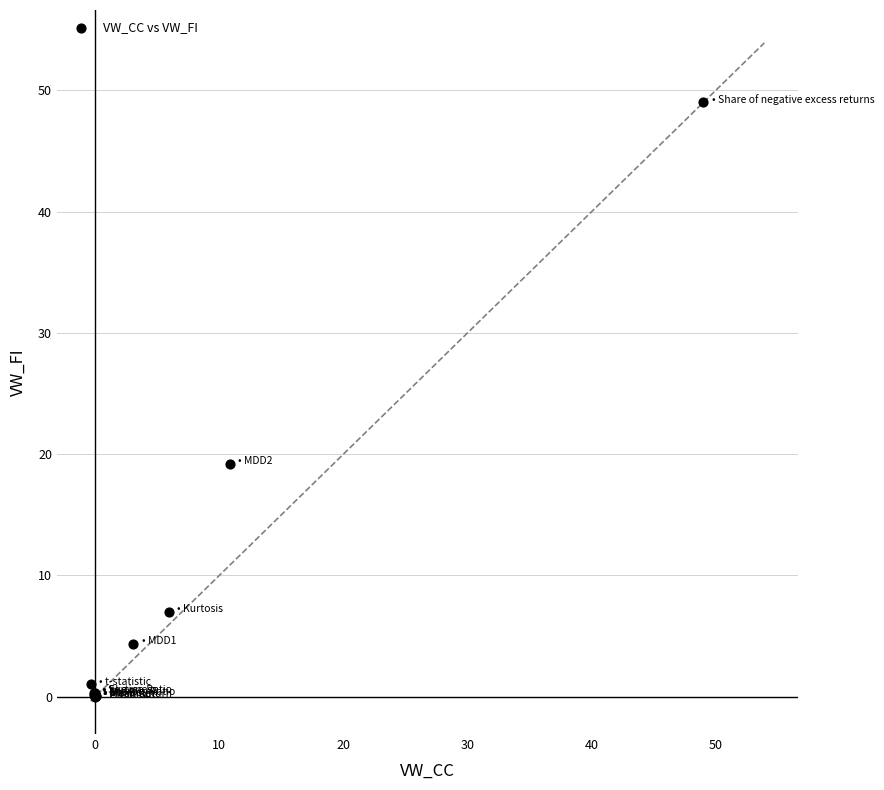

What Y value in the scatter plot is closest to 24?

19.2